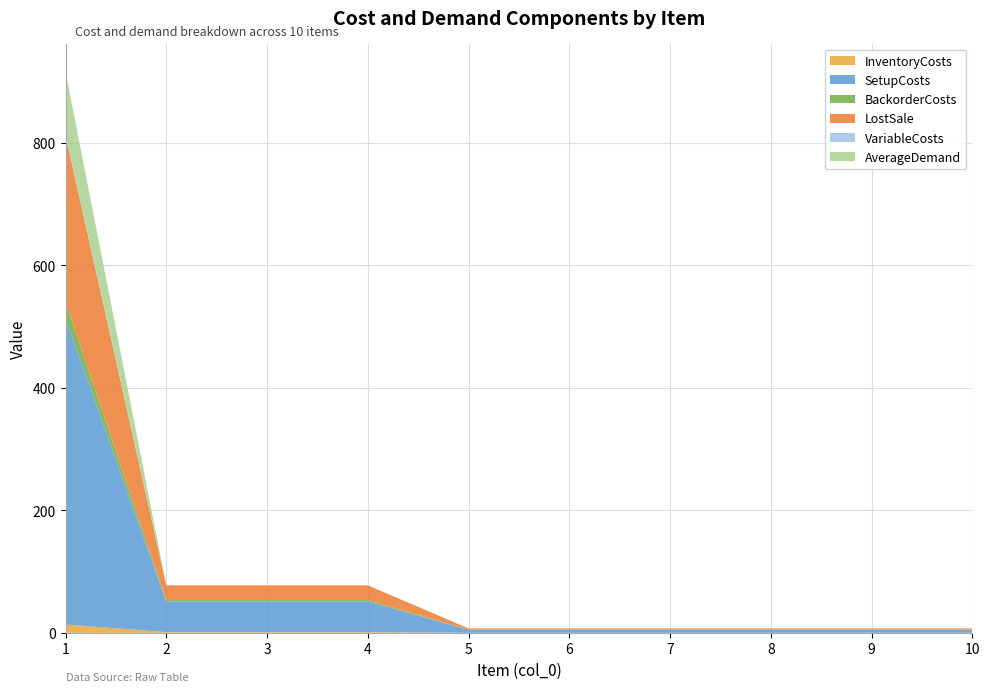

Reading left to right, what are all the values shown in this chart?

InventoryCosts: 1=13.6	2=1.2	3=1.2	4=1.2	5=0.1	6=0.1	7=0.1	8=0.1	9=0.1	10=0.1
SetupCosts: 1=500.0	2=50.0	3=50.0	4=50.0	5=5.0	6=5.0	7=5.0	8=5.0	9=5.0	10=5.0
BackorderCosts: 1=27.2	2=2.4	3=2.4	4=2.4	5=0.2	6=0.2	7=0.2	8=0.2	9=0.2	10=0.2
LostSale: 1=272.0	2=24.0	3=24.0	4=24.0	5=2.0	6=2.0	7=2.0	8=2.0	9=2.0	10=2.0
VariableCosts: 1=3.6	2=0.2	3=0.2	4=0.2	5=0.0	6=0.0	7=0.0	8=0.0	9=0.0	10=0.0
AverageDemand: 1=100.0	2=0.0	3=0.0	4=0.0	5=0.0	6=0.0	7=0.0	8=0.0	9=0.0	10=0.0